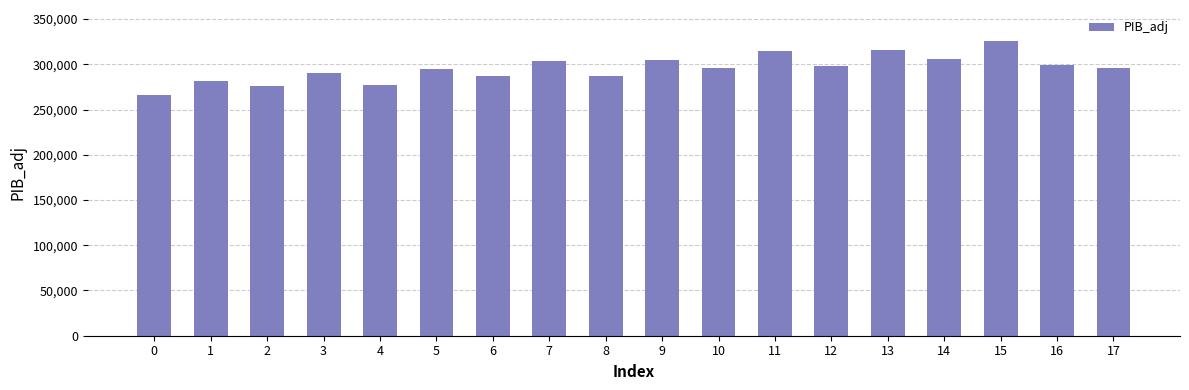

What is the maximum value shown in the chart?

325461